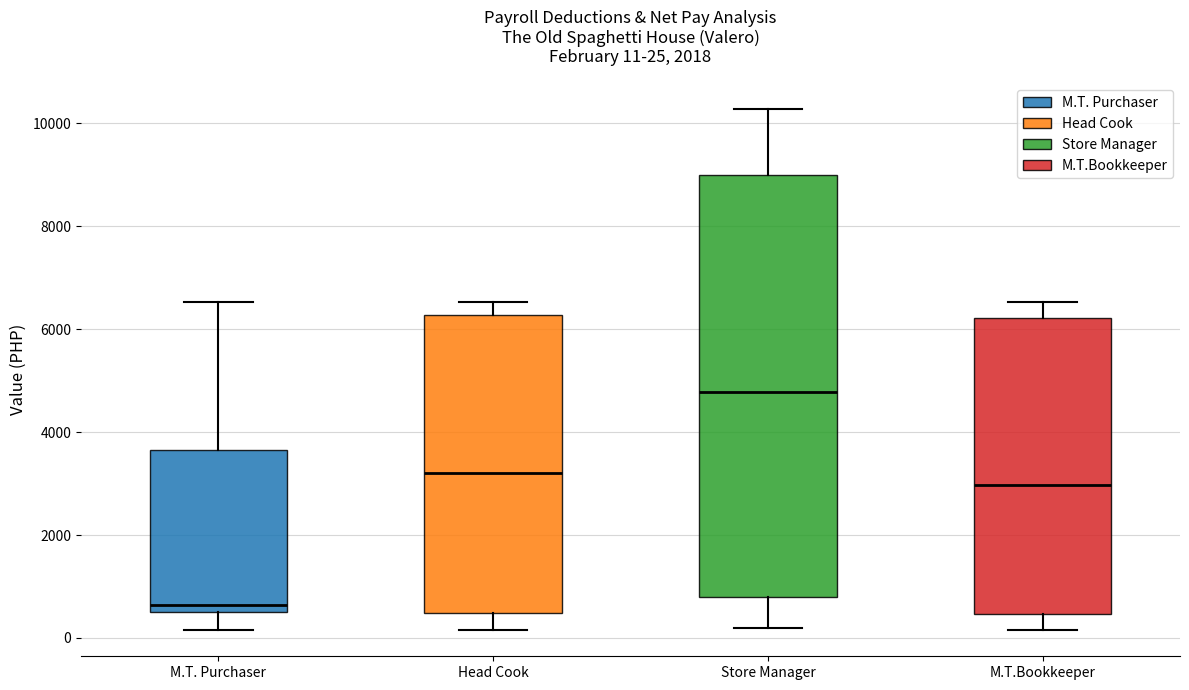

Comparing the boxes themselves (not the whiskers), which one is the tallest?

Store Manager